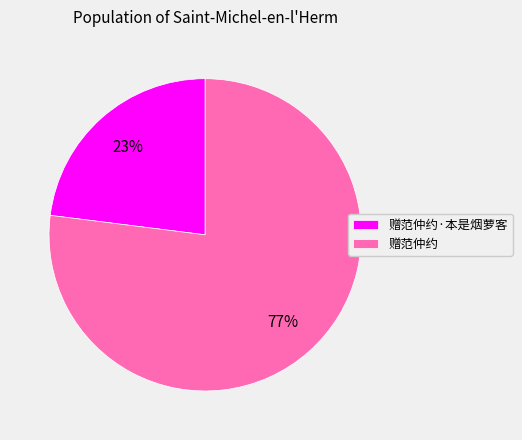

Is it true that 赠范仲约·本是烟萝客 is 32% of the pie?

False